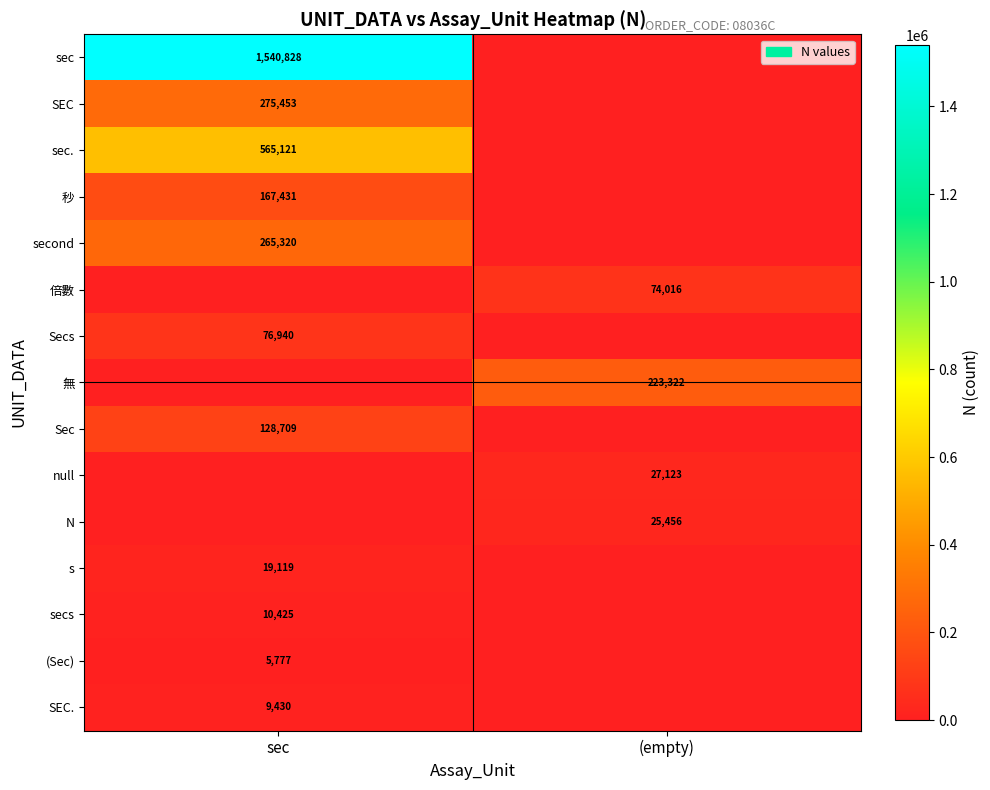

The value of sec. at sec is 292164. True or false?

False